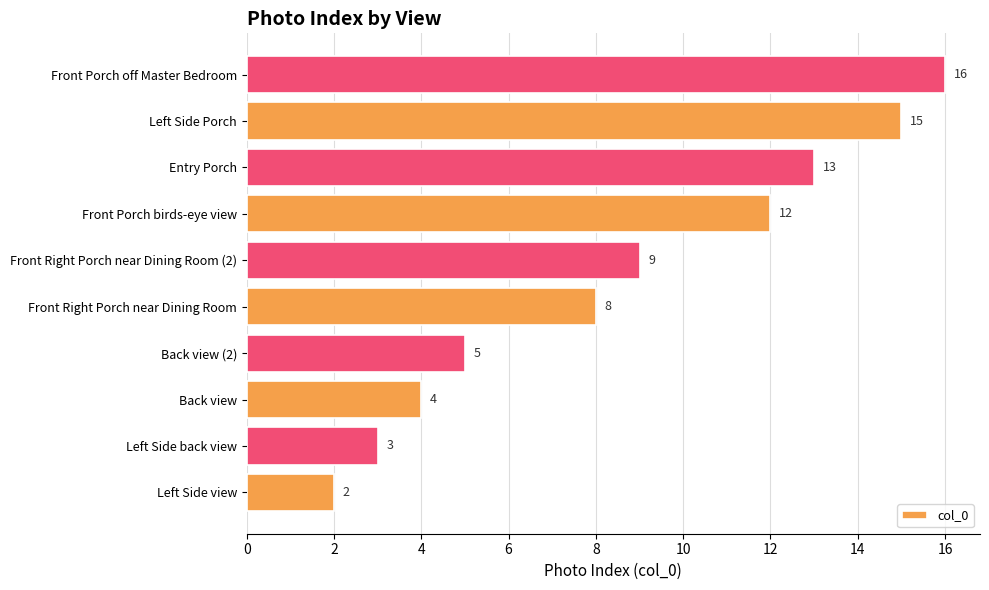

Where is the data nearest to the value 9?

Front Right Porch near Dining Room (2)